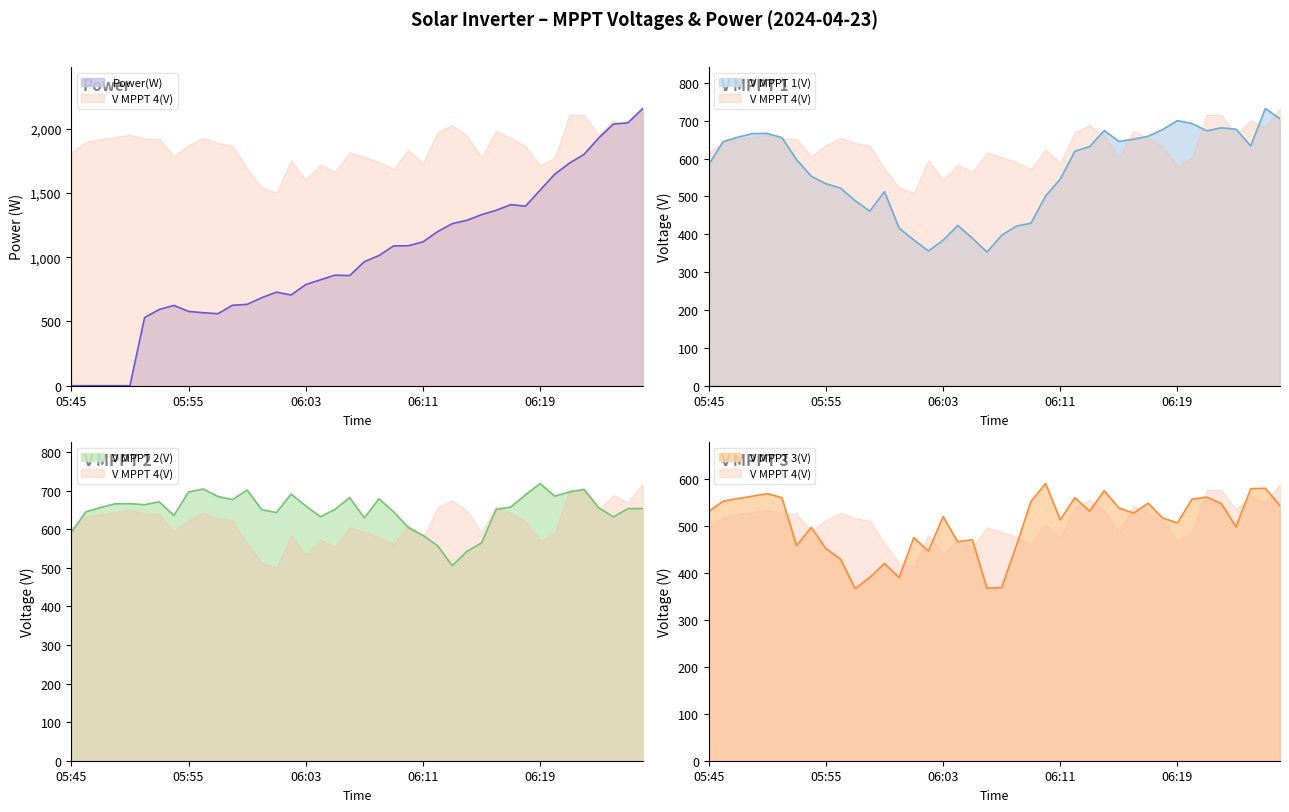

Where is the first local maximum for V MPPT 1(V)?

05:51